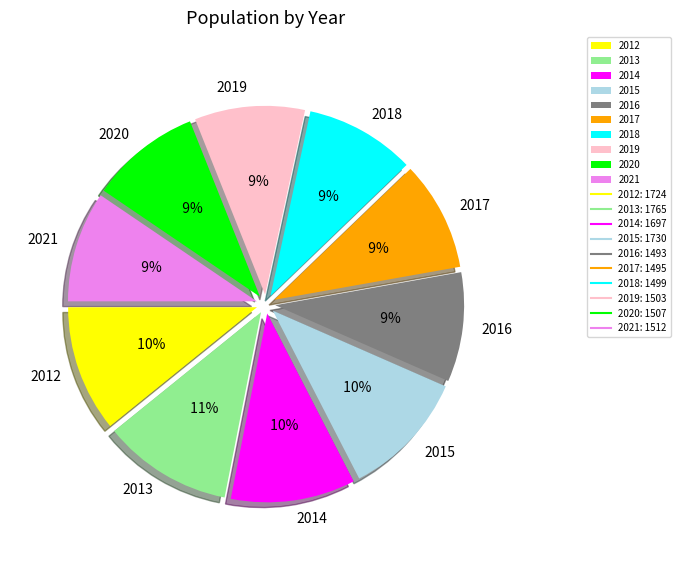

To the nearest percent, what portion does 2016 represent?

9%